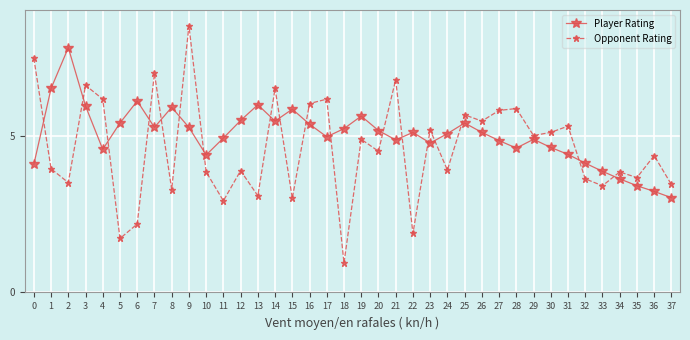

True or false: Opponent Rating has more than 1 points higher than both neighbors.

True